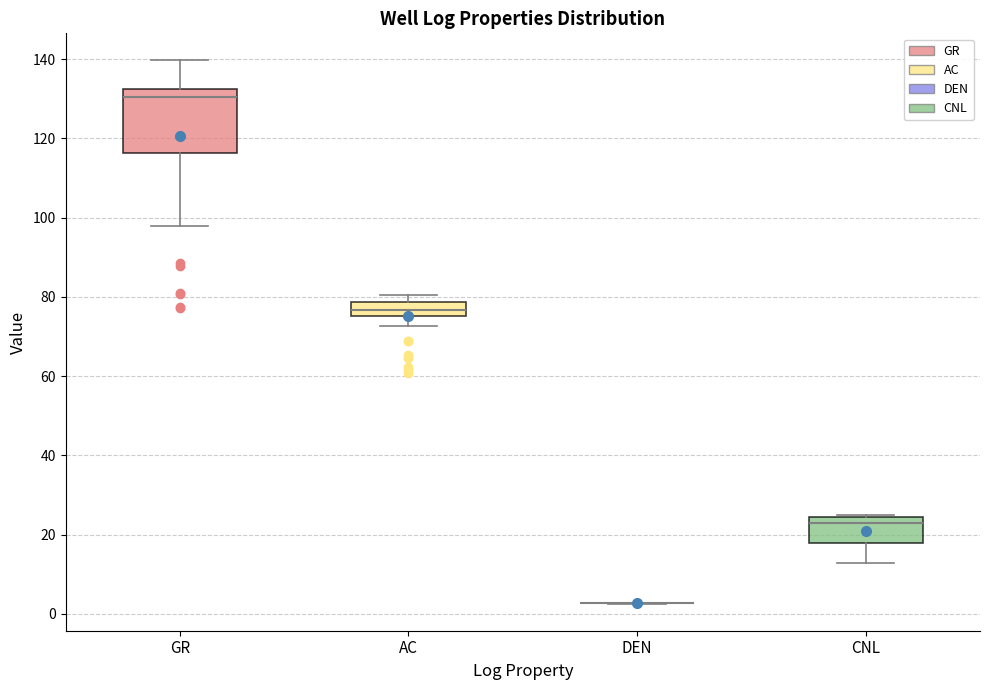

Comparing the boxes themselves (not the whiskers), which one is the tallest?

GR